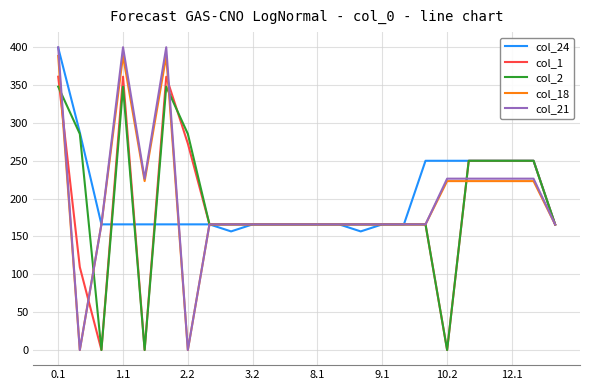

What is the maximum value shown in the chart?

400.0